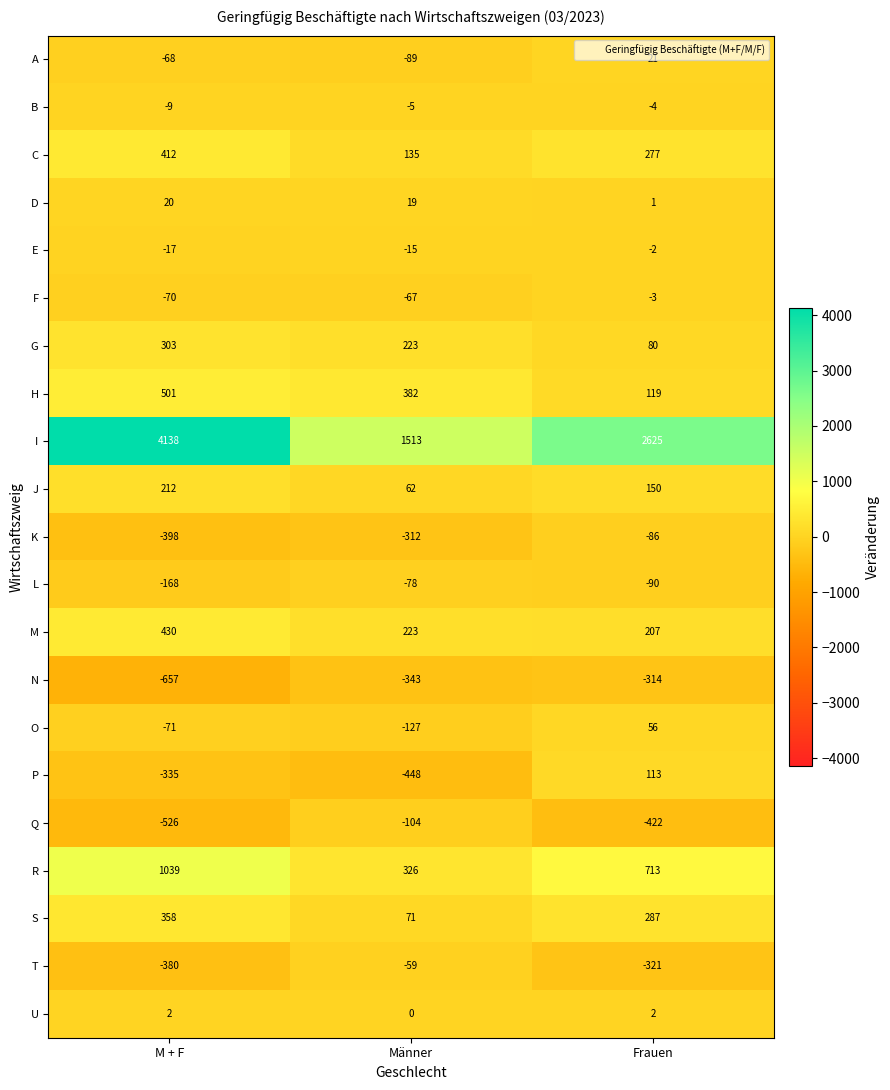

What is the difference between the H values at Männer and Frauen?

263